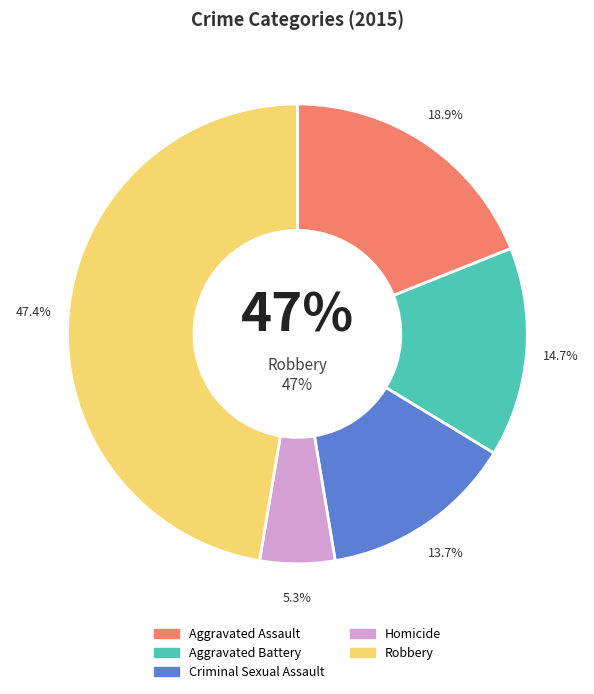

What is the largest slice in the pie chart?

Robbery